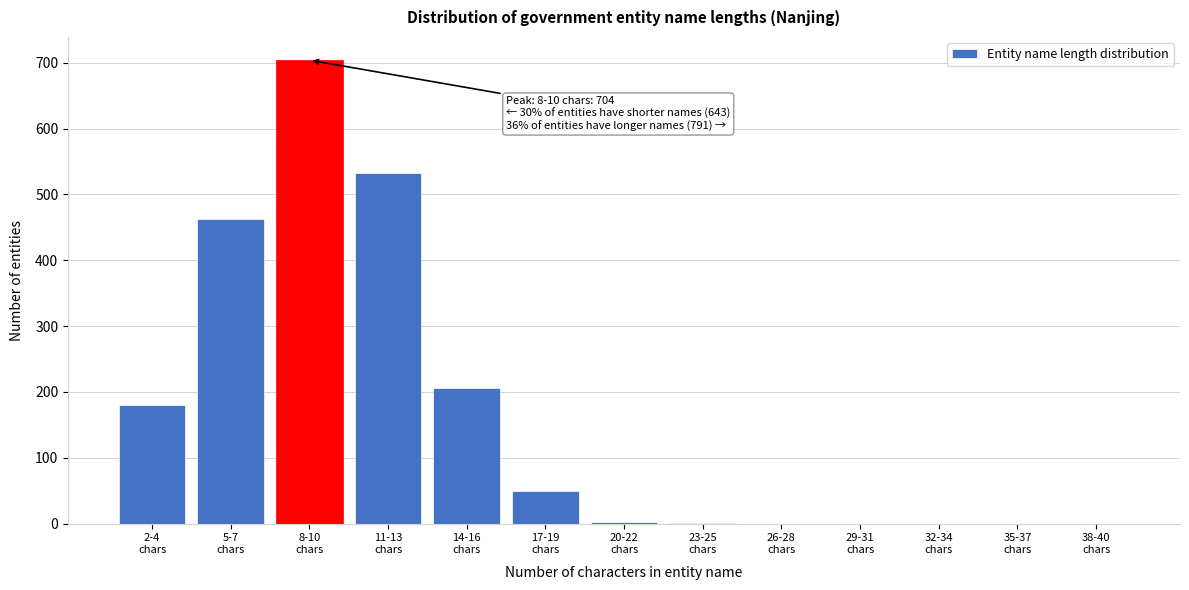

What is the greatest value displayed?

704